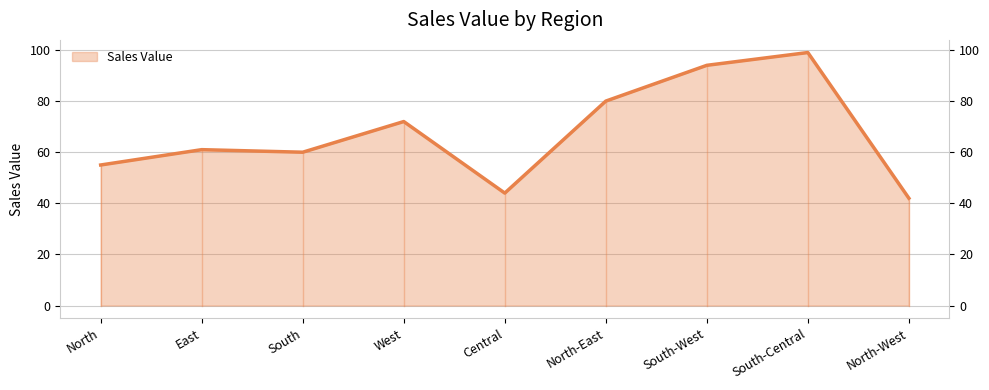

Does the chart display data point markers on the line(s)?

No